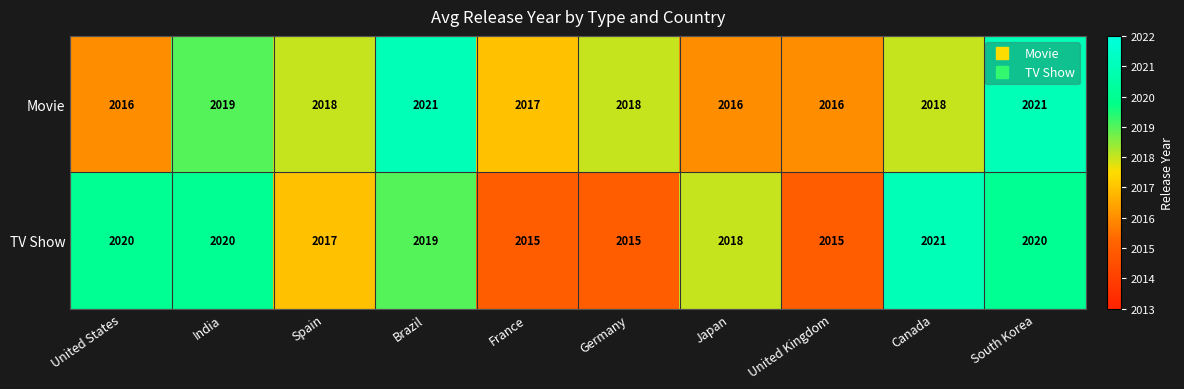

What is the highest value of the Movie series?

2021